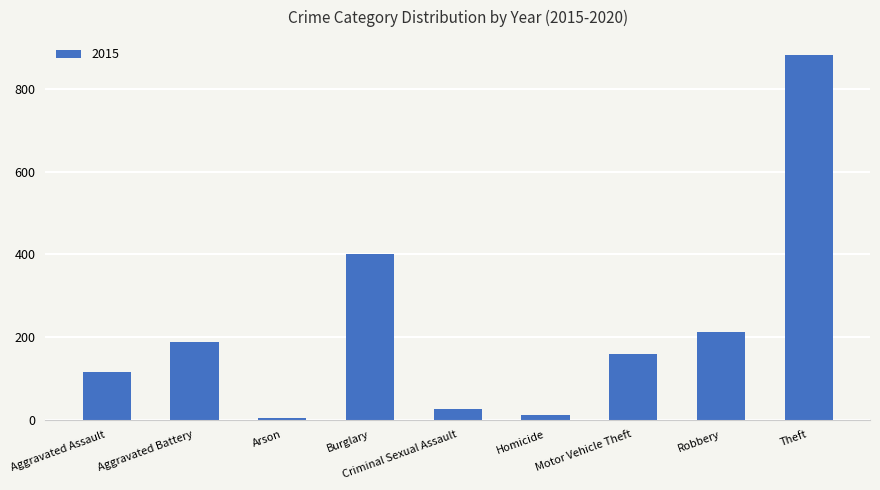

At which category does the chart reach its peak across all series?

Theft